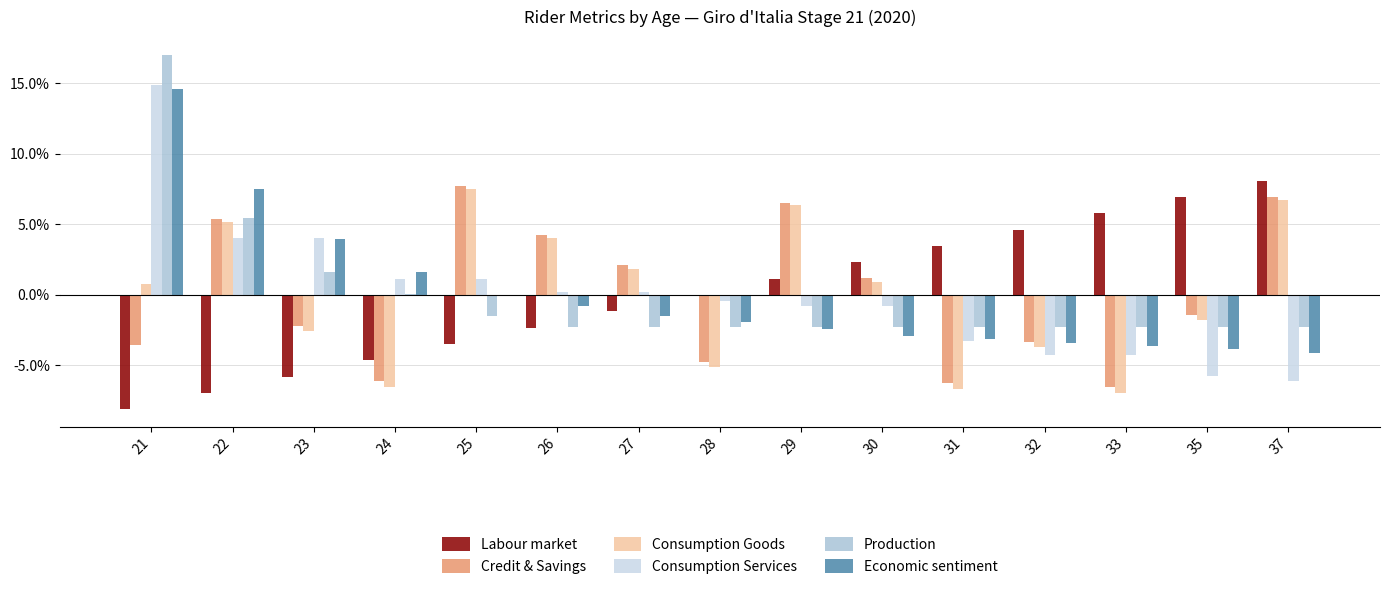

At which category is the sum across all series the highest?

21